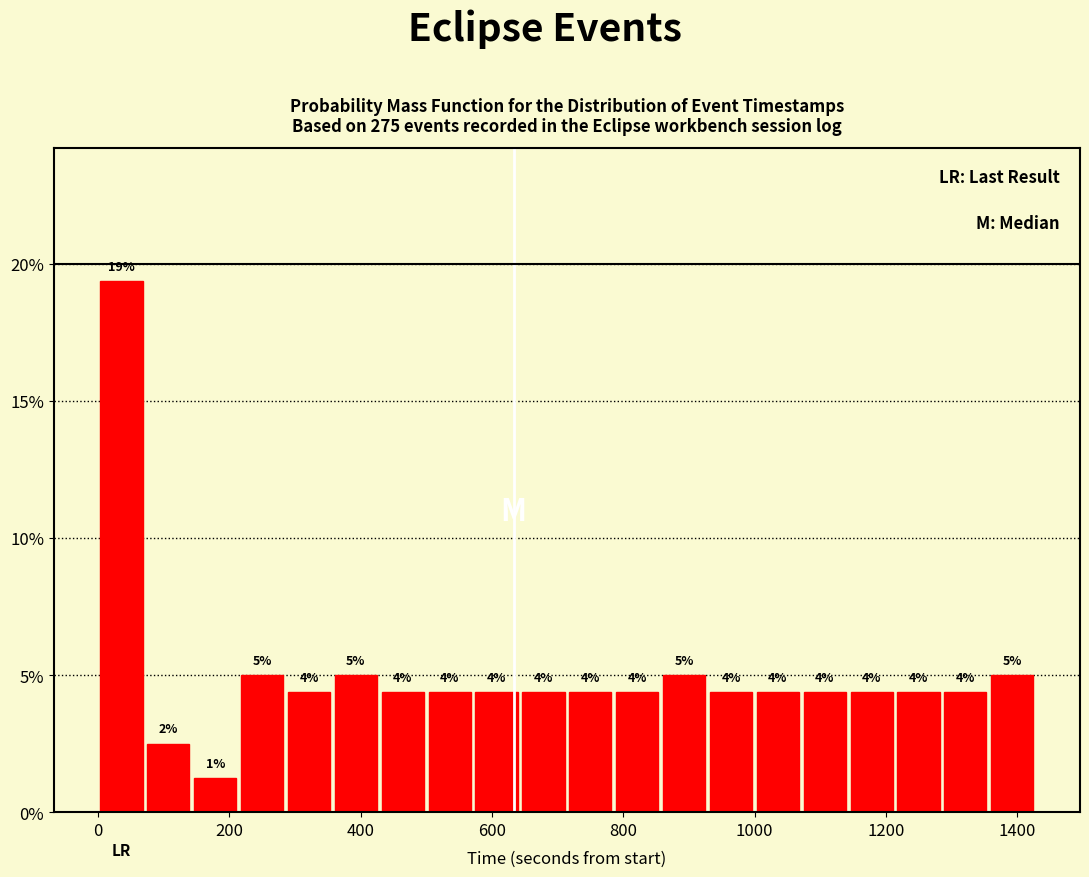

Around what value on the x-axis is the tallest bar? Give the approximate position of its centre, as read against the axis.

40